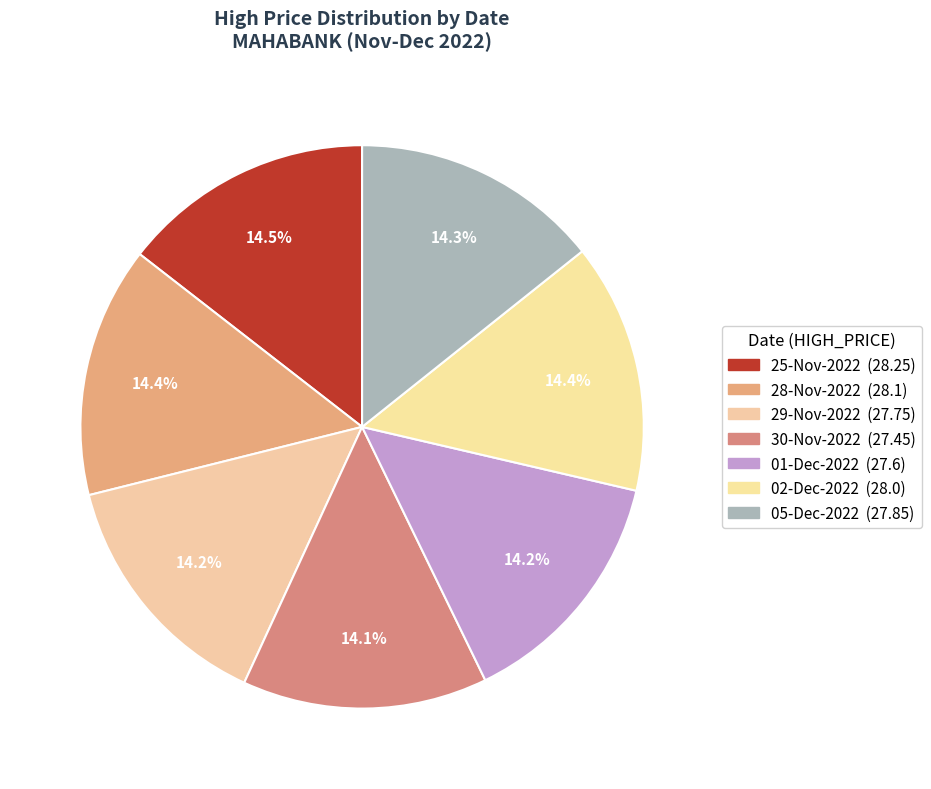

Is there any slice that represents more than half of the pie?

No